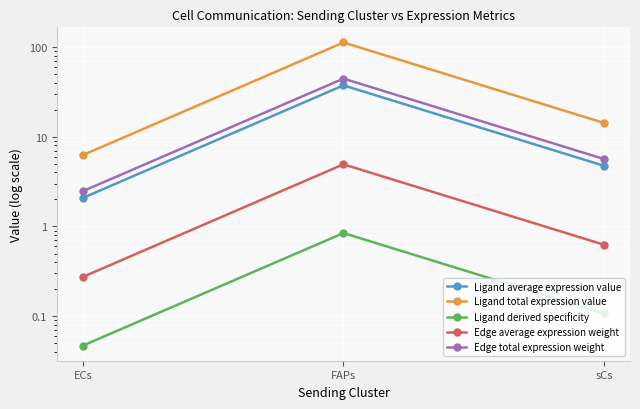

What is the difference between the highest and lowest values at ECs?

6.2